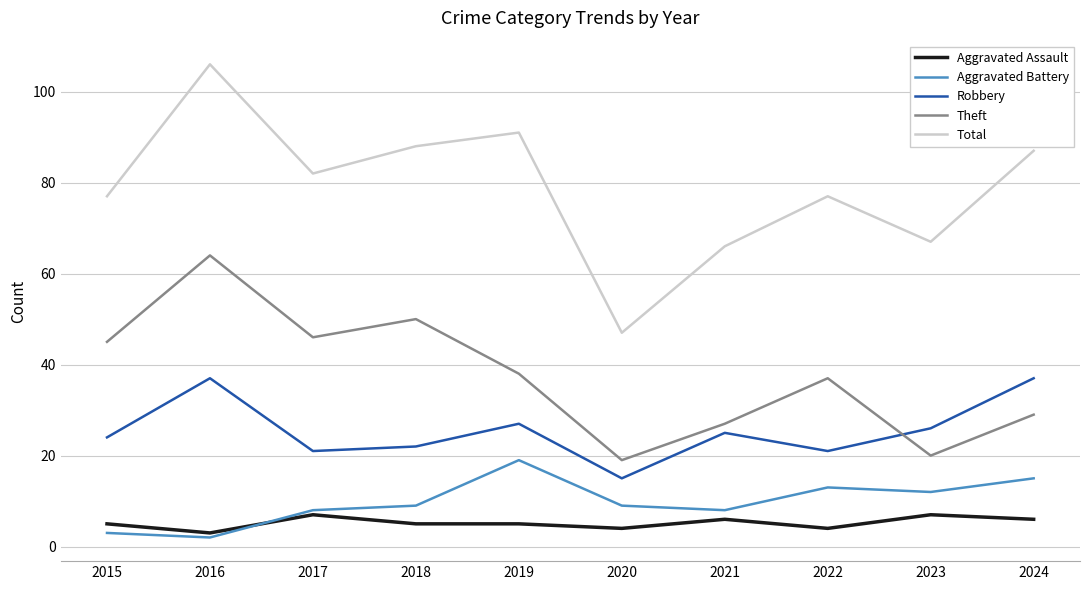

How many lines are shown in the chart?

5